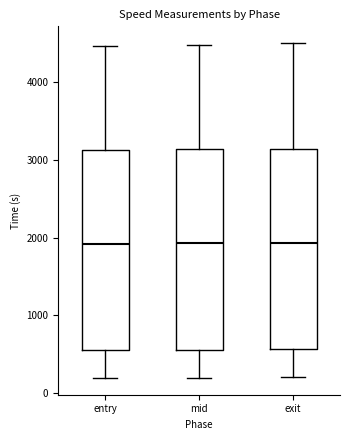

Reading left to right, transcribe this box plot: for each box, give where its median line is, the range the box spans, and where its two whiskers end, as read against the y-axis. The values are not printed on the chart, so give them approximately, as read against the axis.

entry: median 1900, box 600 to 3100, whiskers 200 to 4500
mid: median 1900, box 600 to 3100, whiskers 200 to 4500
exit: median 1900, box 600 to 3100, whiskers 200 to 4500